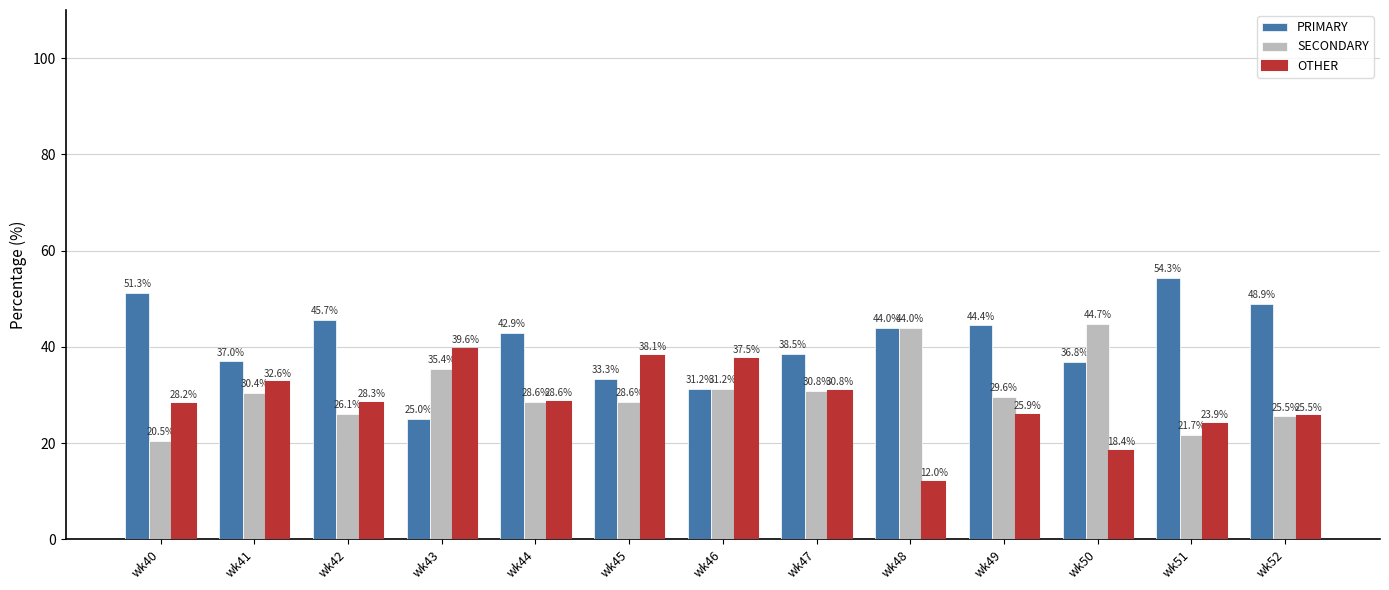

Is it true that SECONDARY equals 45.9 at wk44?

False